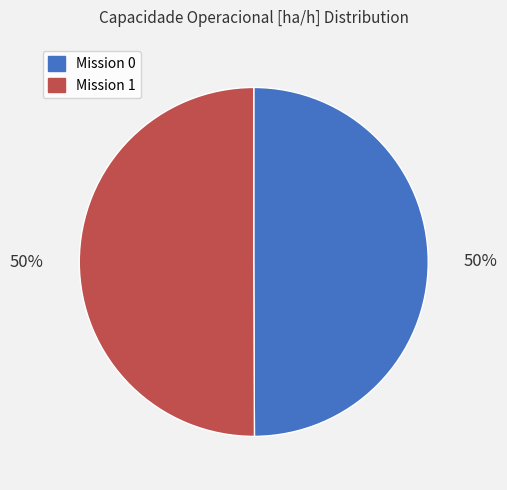

To the nearest percent, what is the combined percentage of Mission 1 and Mission 0?

100%